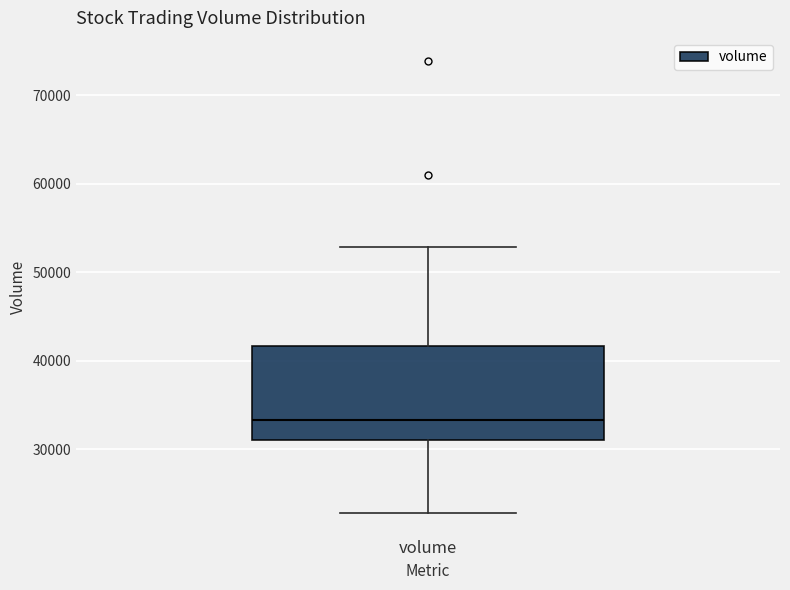

Read this box plot against the y-axis: the position of the median line, the range covered by the box, and the ends of both whiskers. The values are not printed on the chart, so give them approximately, as read against the axis.

median 33000, box 31000 to 42000, whiskers 23000 to 53000